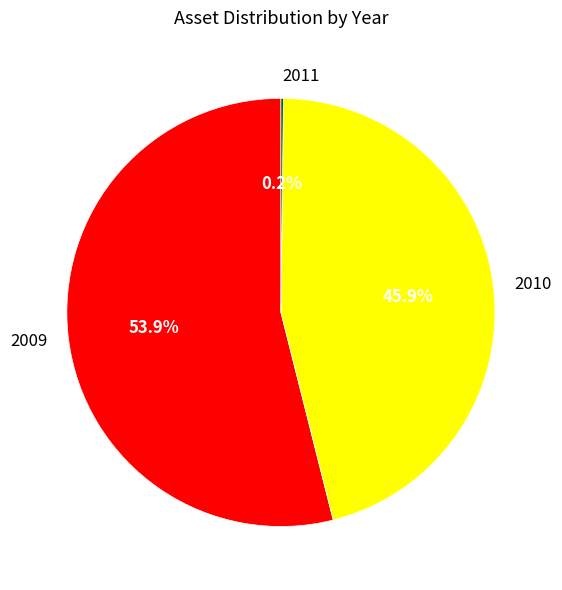

The 2009 slice represents 68% of the pie. True or false?

False